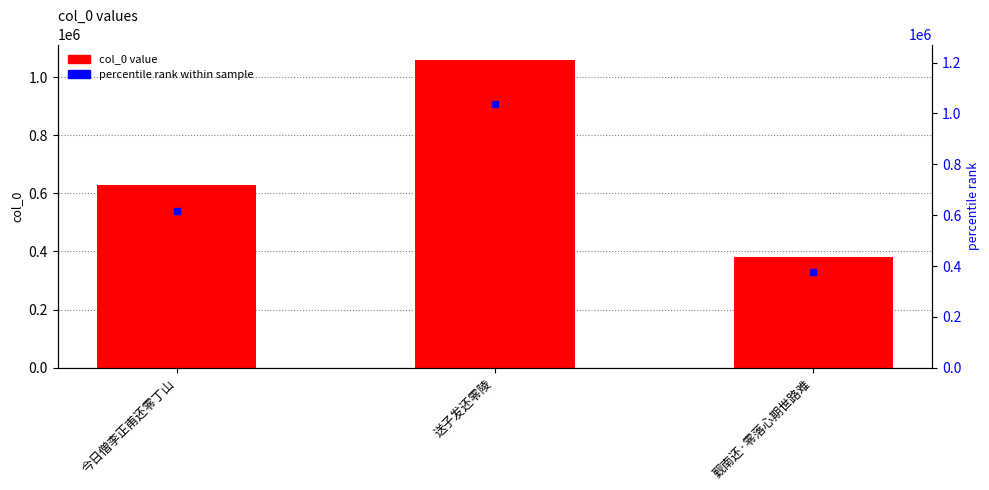

Does the chart contain stacked bars?

No